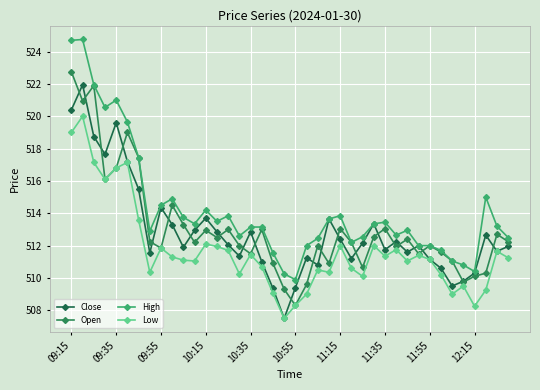

Count the number of categories in the chart.

40